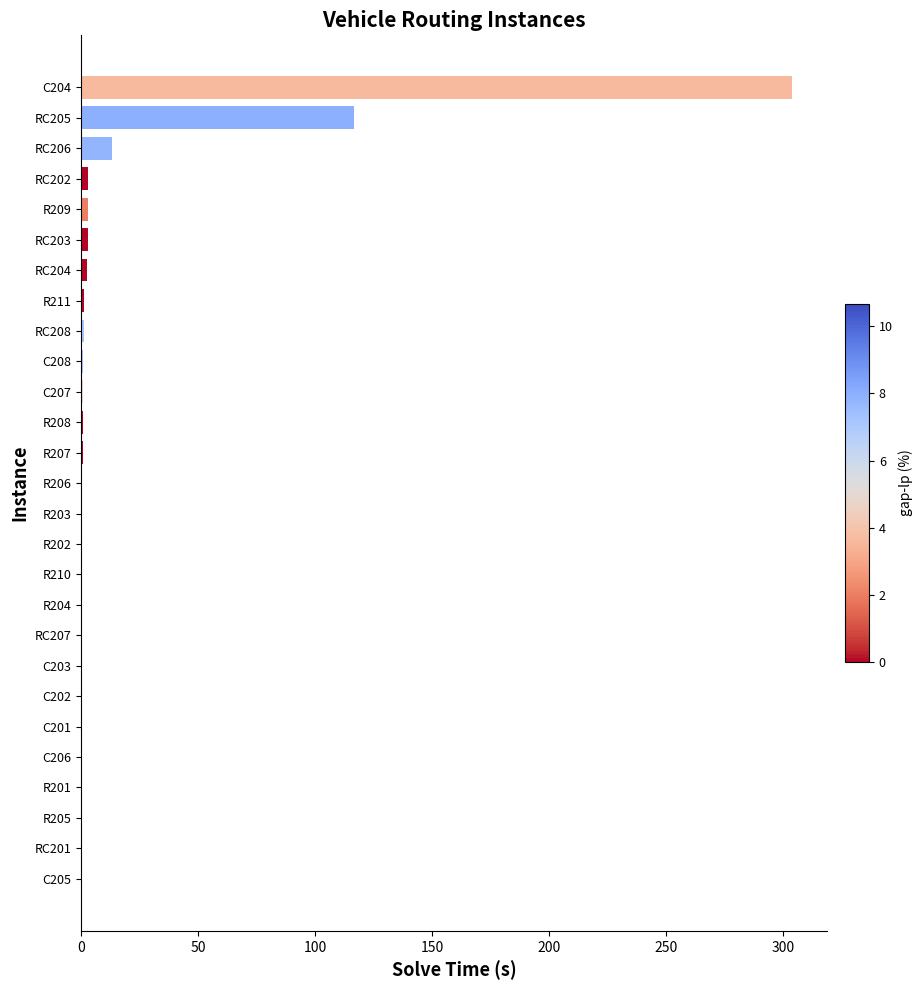

The value at C205 is 0.0. True or false?

True